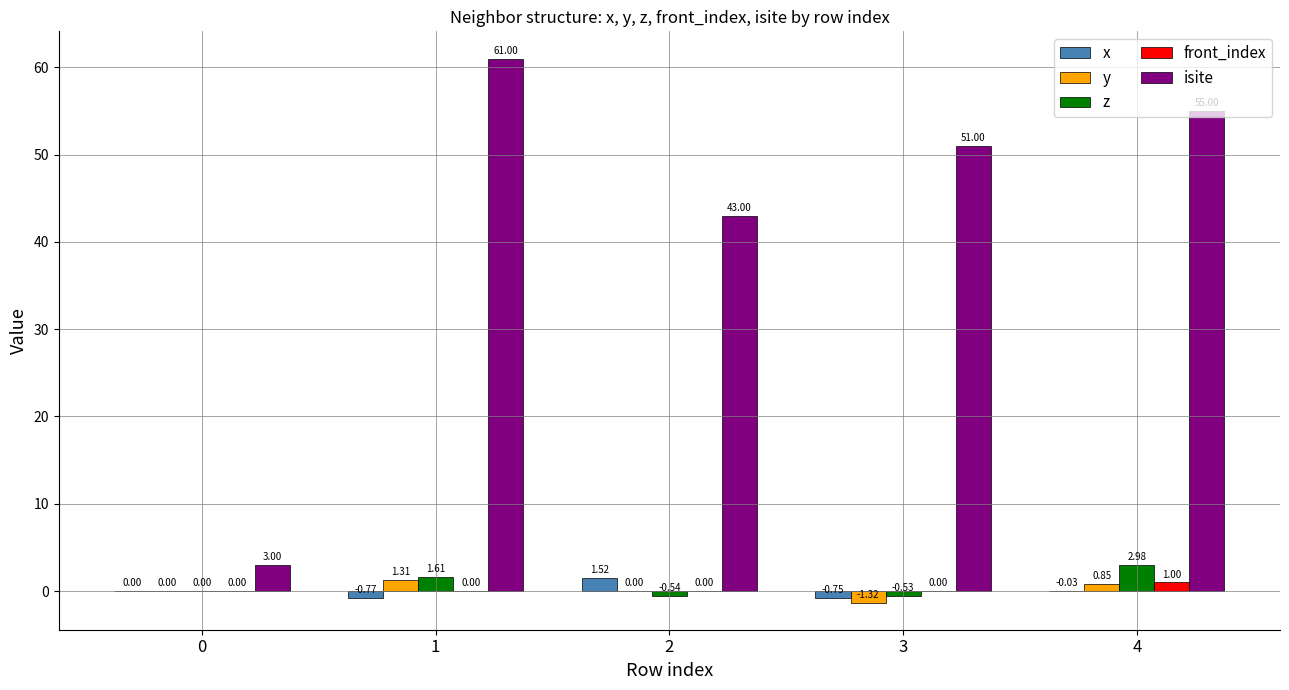

What is the average value of the front_index series?

0.2